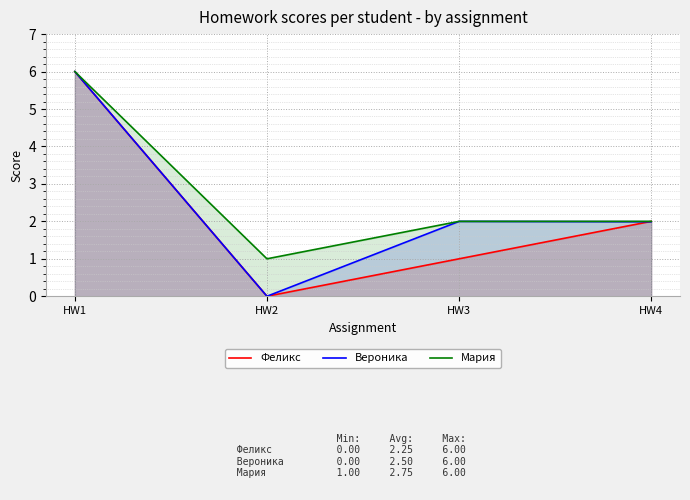

How many distinct data groups are displayed?

3